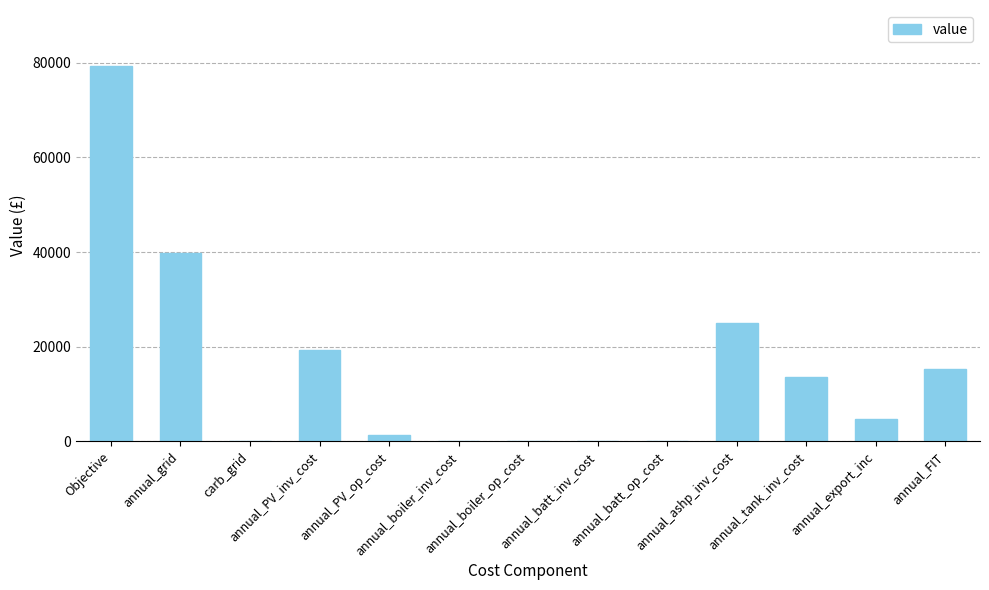

What is the maximum value shown in the chart?

79245.8